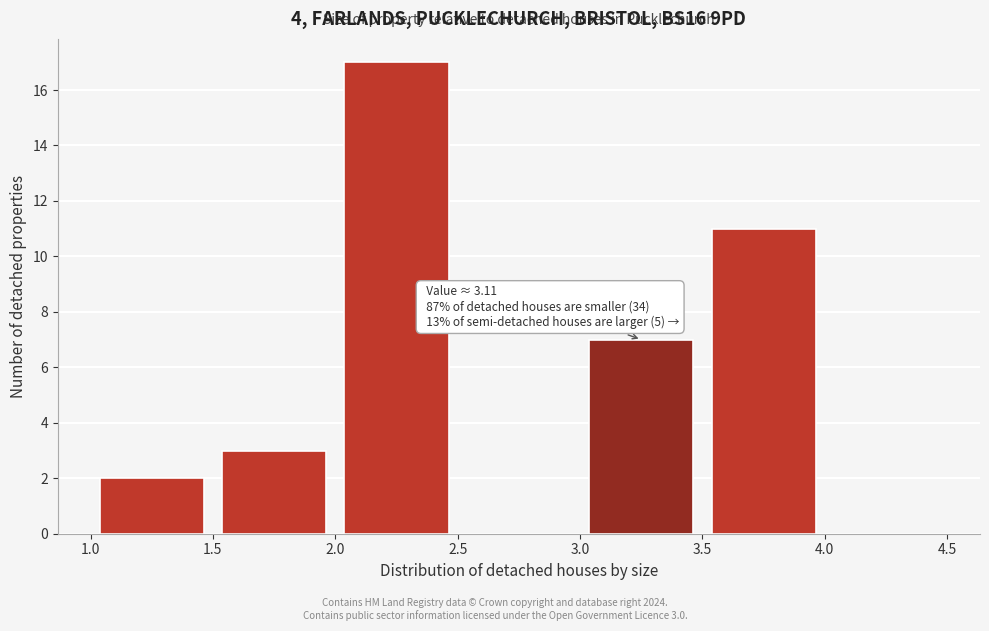

Which range on the x-axis has the tallest bar?

2.0 to 2.5